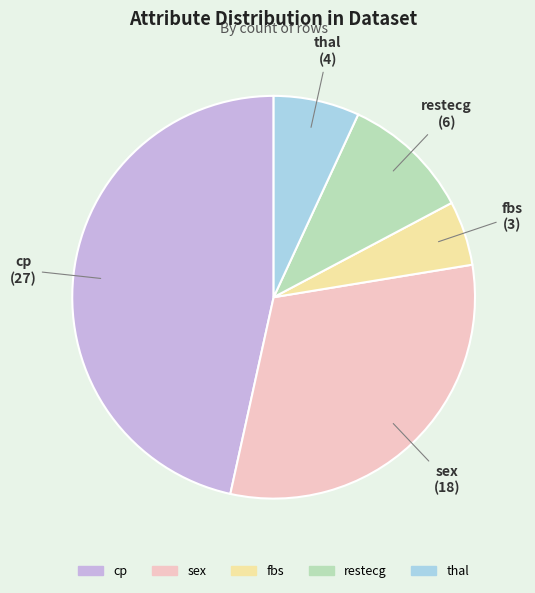

Approximately how many times larger is the value at sex compared to thal?

4.5